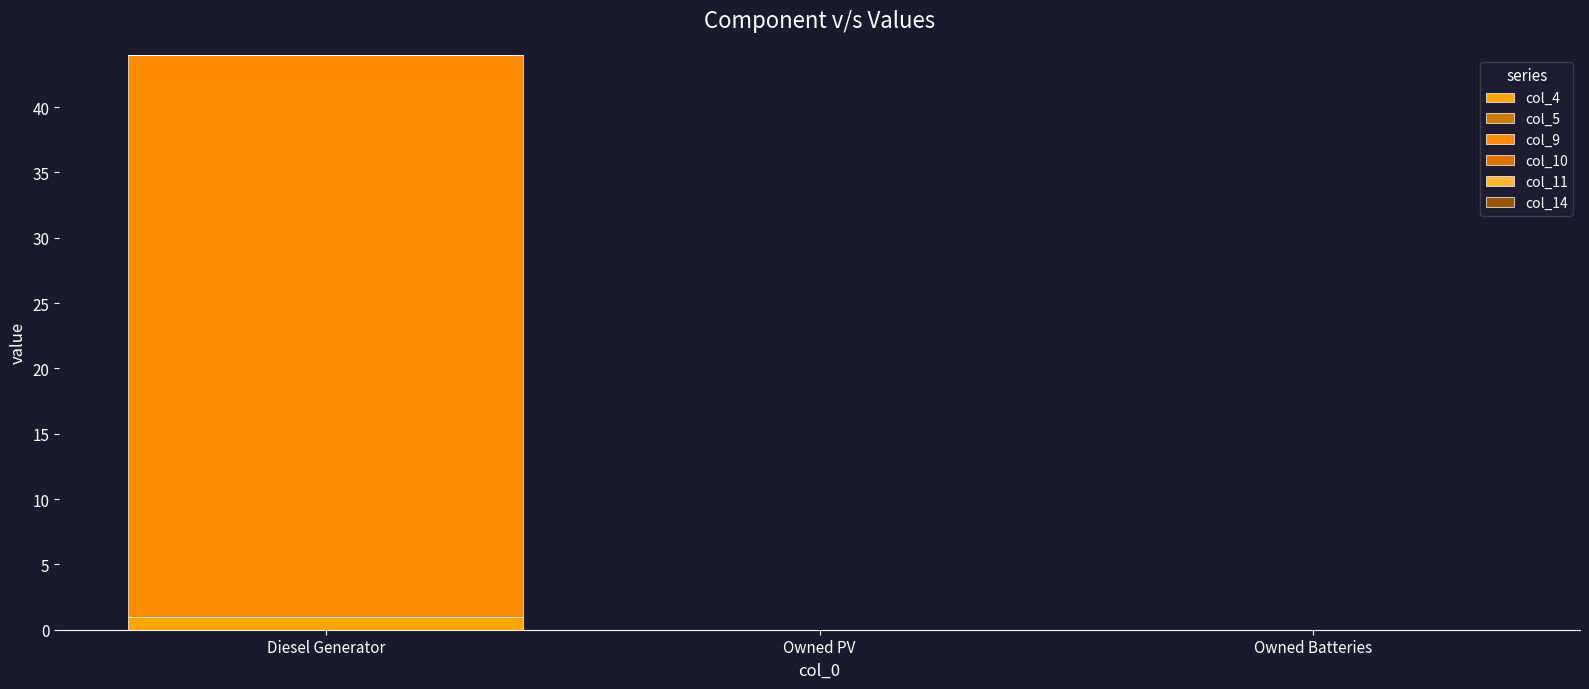

Which series has the widest spread of values?

col_9